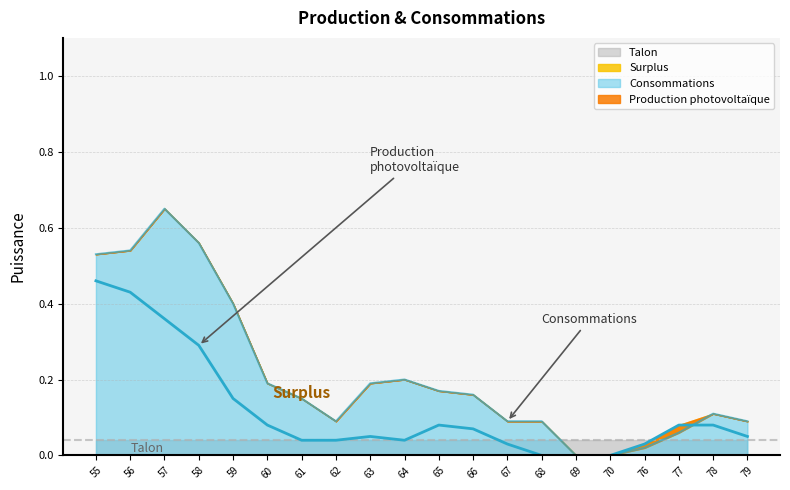

True or false: Production photovoltaïque has more than 1 points higher than both neighbors.

True